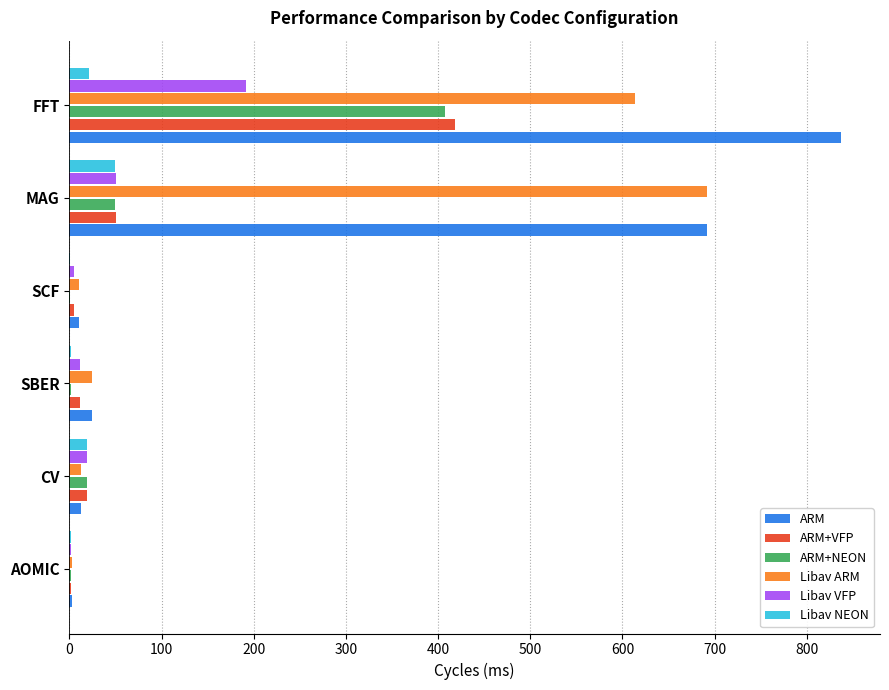

What is the sum of all Libav VFP values?

281.2